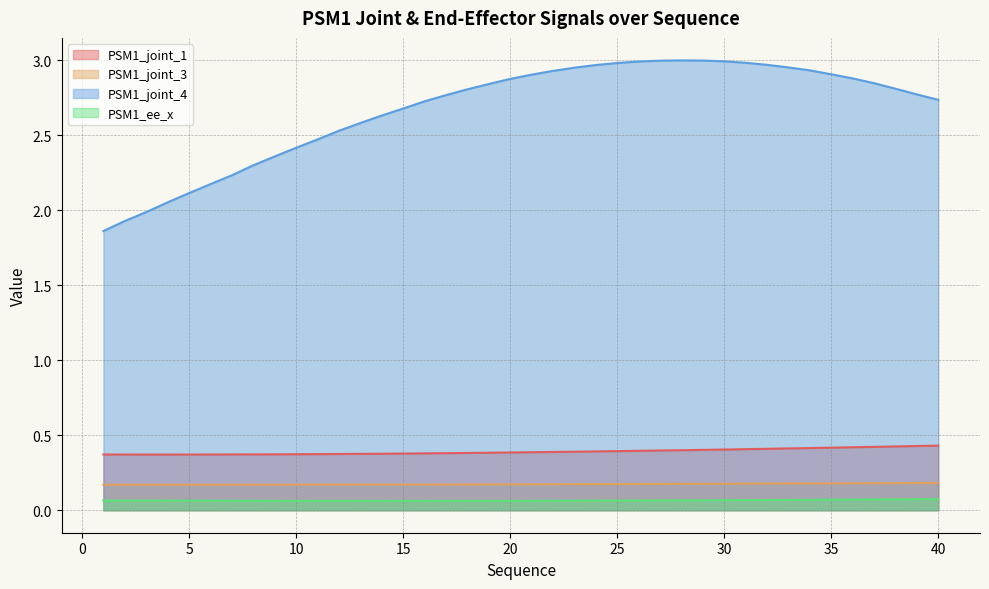

List the series in order of their peak value, highest first.

PSM1_joint_4, PSM1_joint_1, PSM1_joint_3, PSM1_ee_x